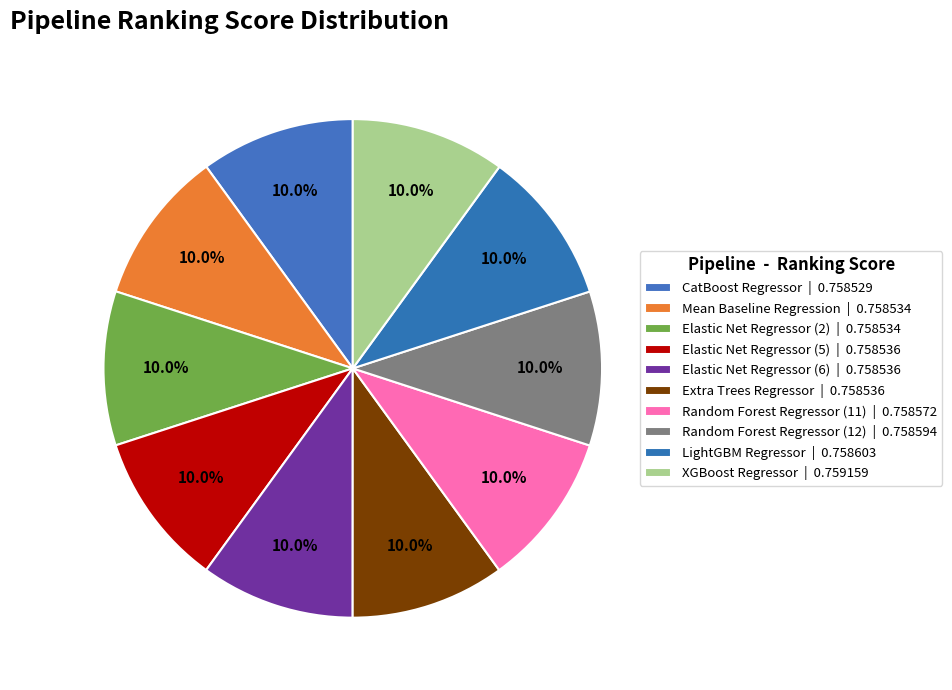

How many segments does this pie chart have?

10